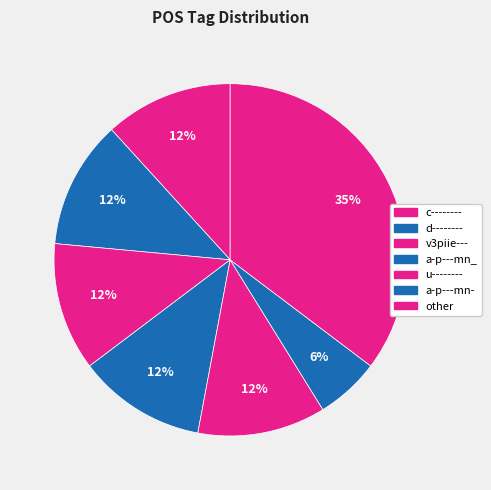

Which category has the biggest portion of the pie?

c--------